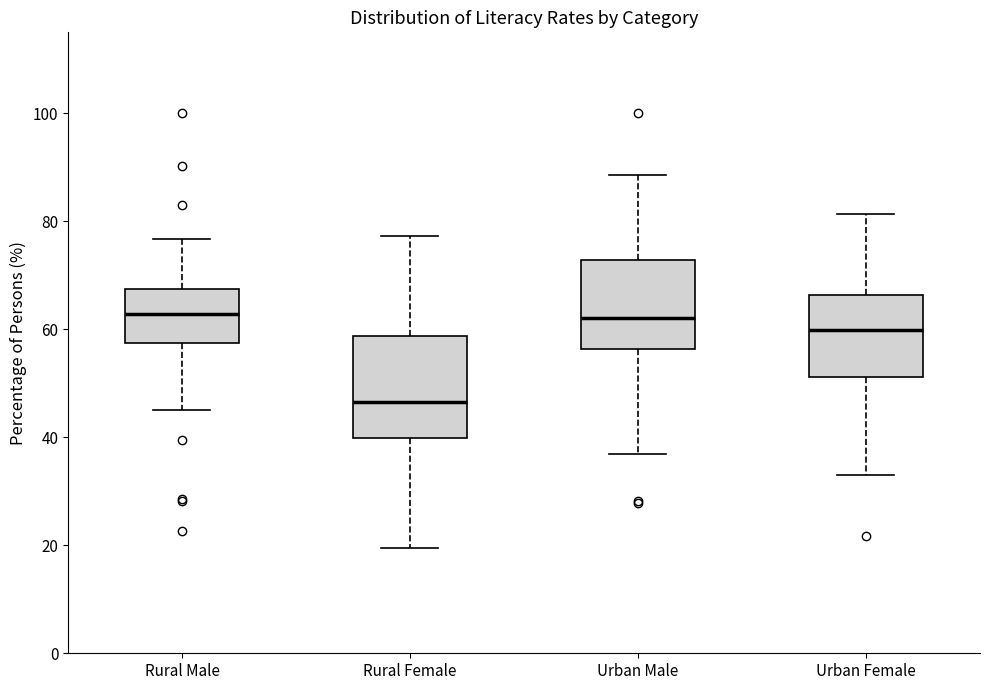

Where is the upper edge of the box for Urban Male on the y-axis? The values are not printed on the chart, so give them approximately, as read against the axis.

72